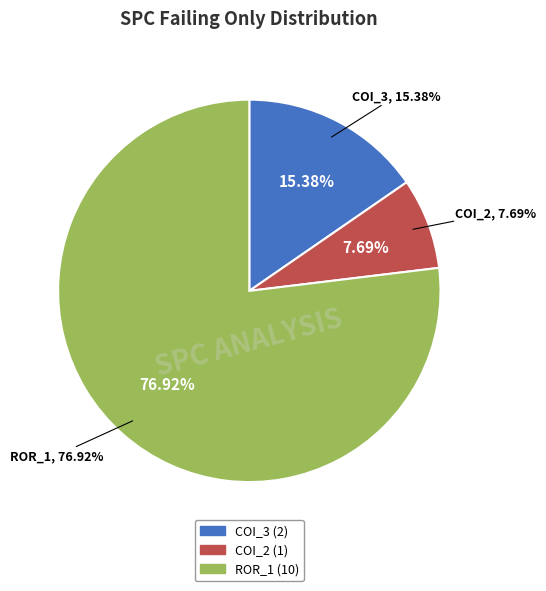

Is there a majority slice in this chart?

Yes